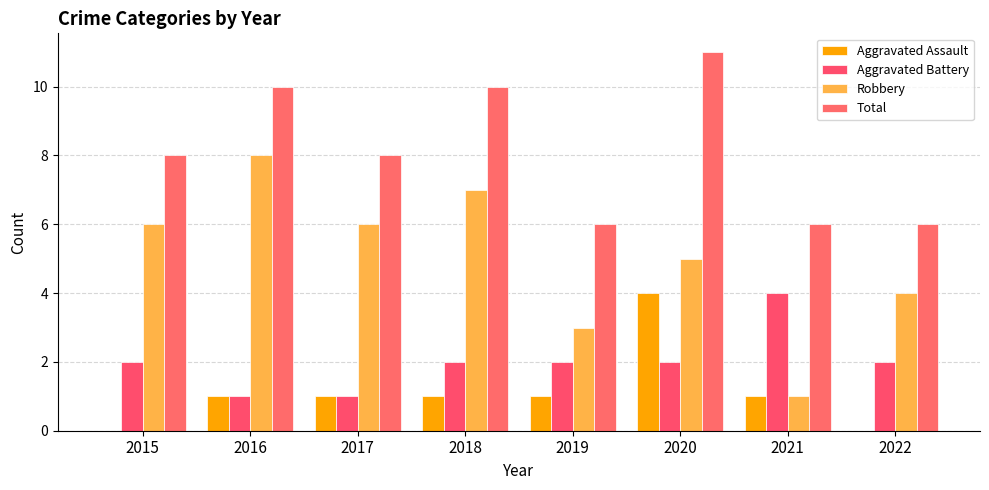

Rank the categories by Total value from lowest to highest.

2019, 2021, 2022, 2015, 2017, 2016, 2018, 2020